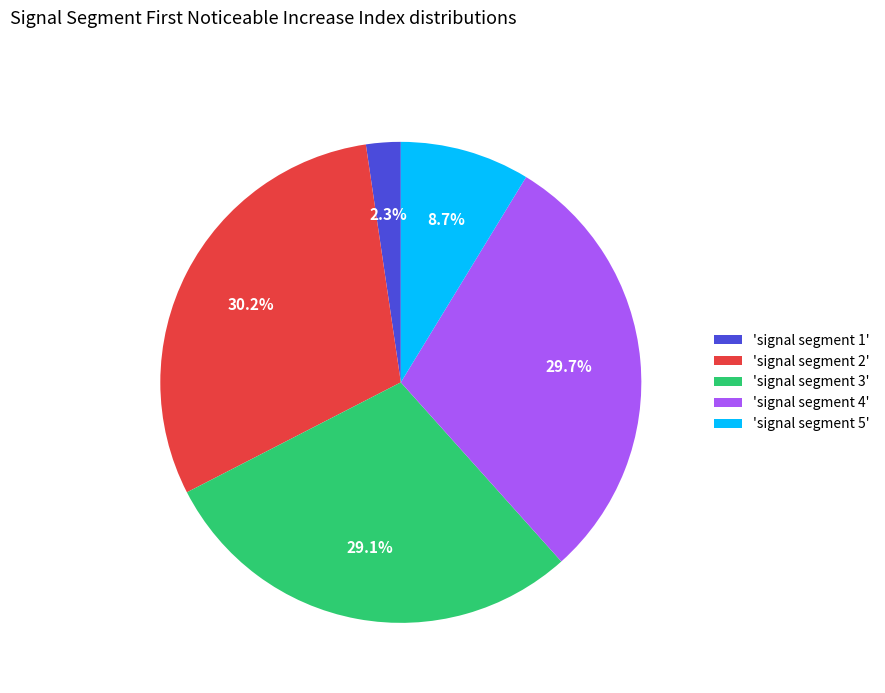

Combined, do 'signal segment 5' and 'signal segment 2' account for over 50%?

No